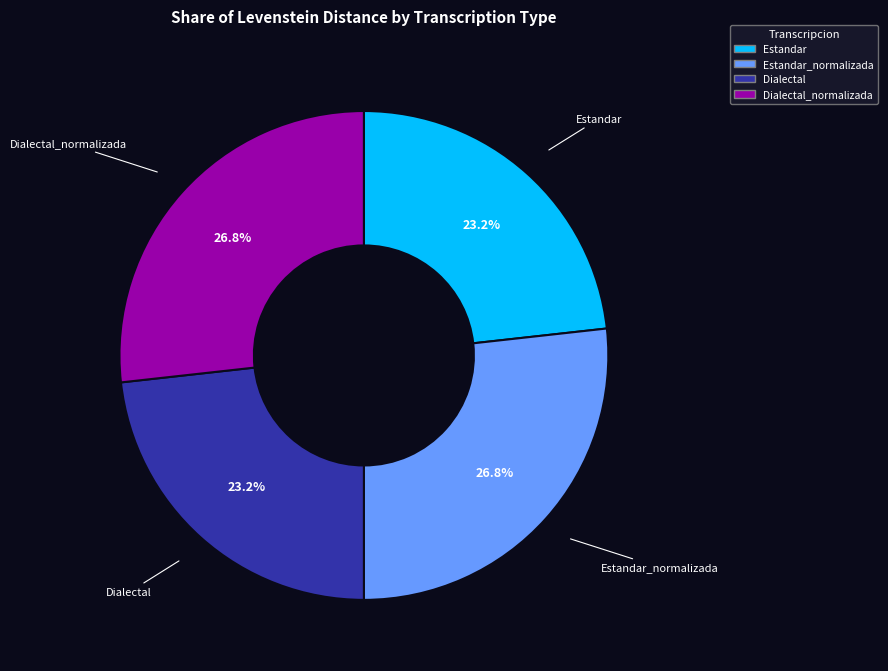

Between Dialectal and Dialectal_normalizada, which is larger?

Dialectal_normalizada